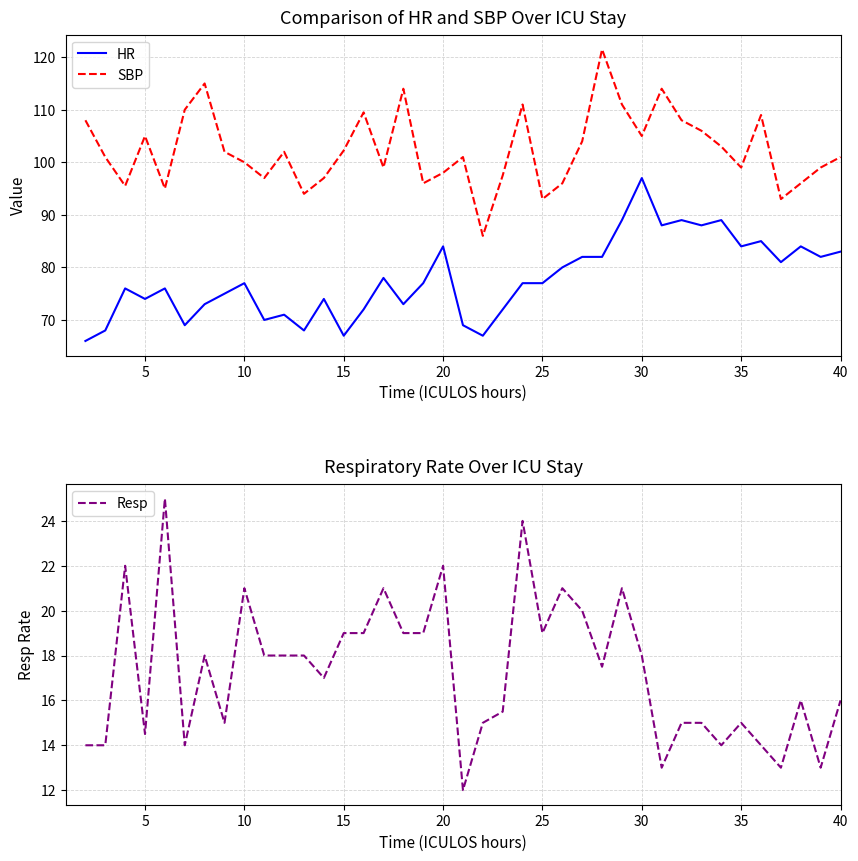

True or false: SBP and Resp cross at least once.

False